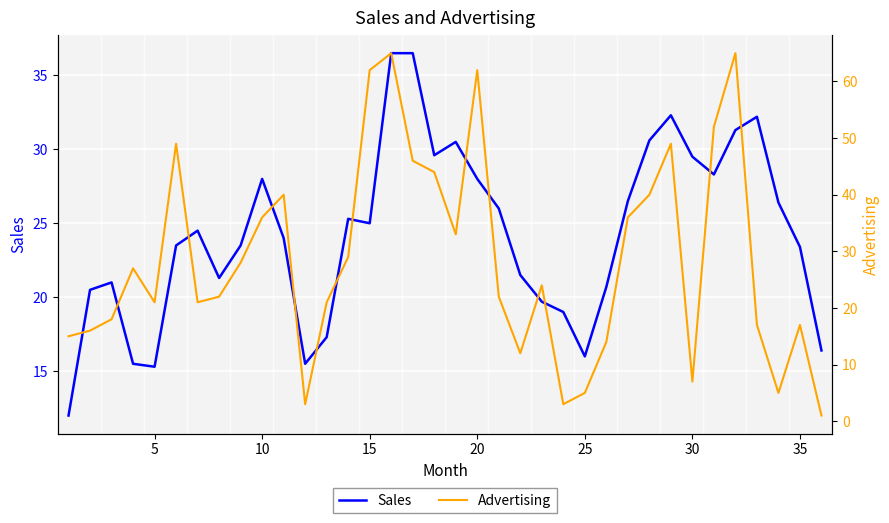

What is the sum of all Advertising values?

1027.0